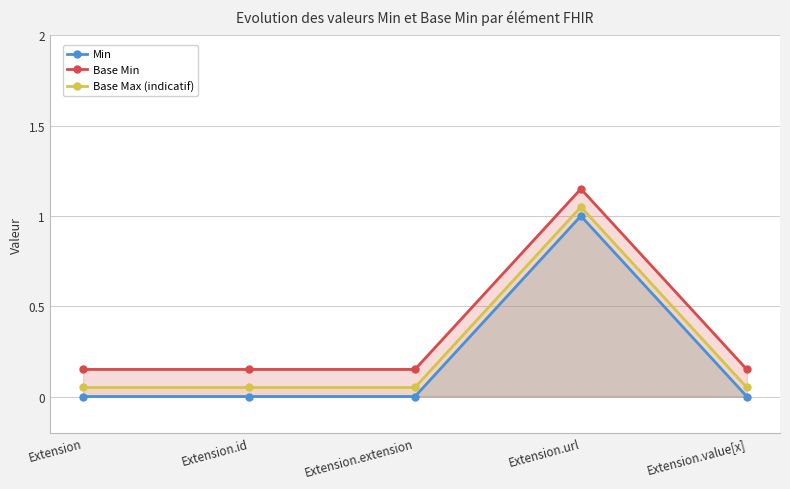

True or false: Min and Base Max (indicatif) cross at least once.

False